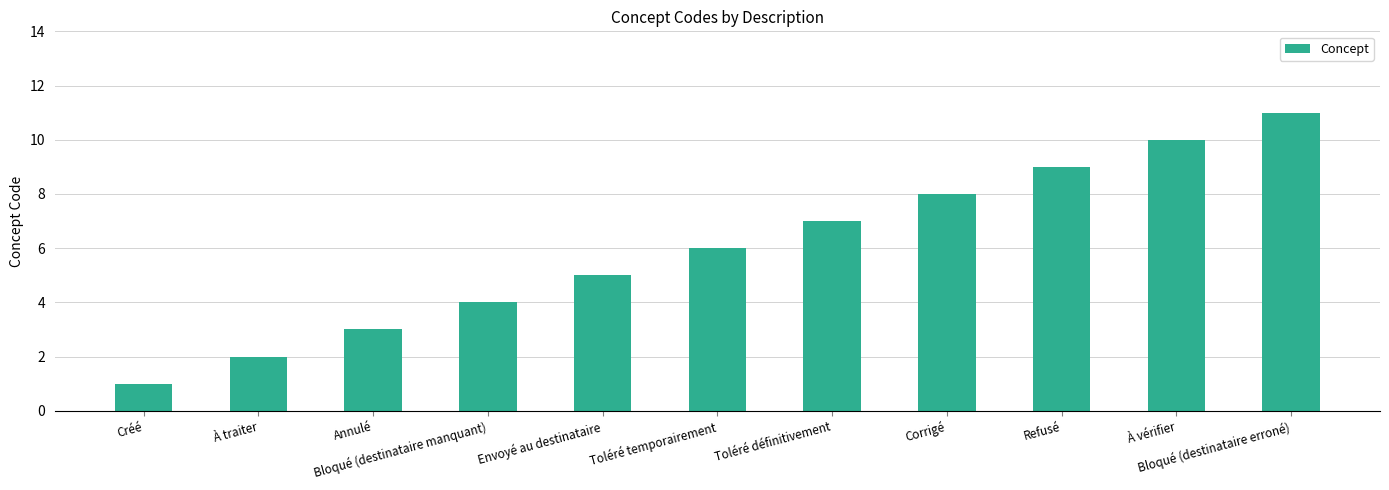

Which label corresponds to the smallest value in the chart?

Créé